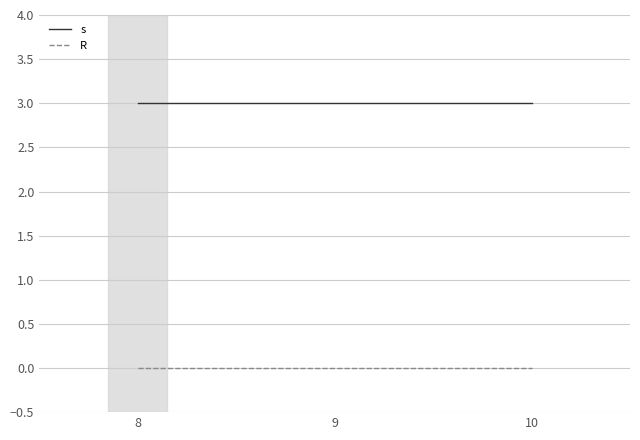

Reading left to right, transcribe all the data shown in this chart.

s: 3	3	3
R: 0	0	0